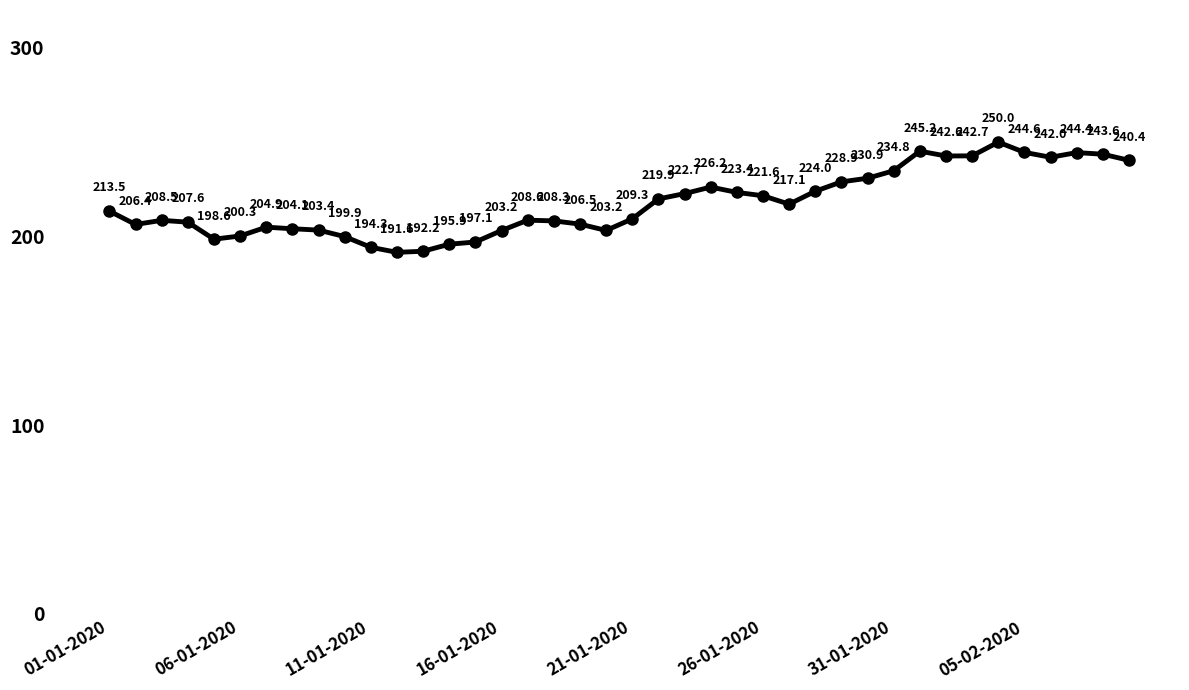

What is the average value?

217.6